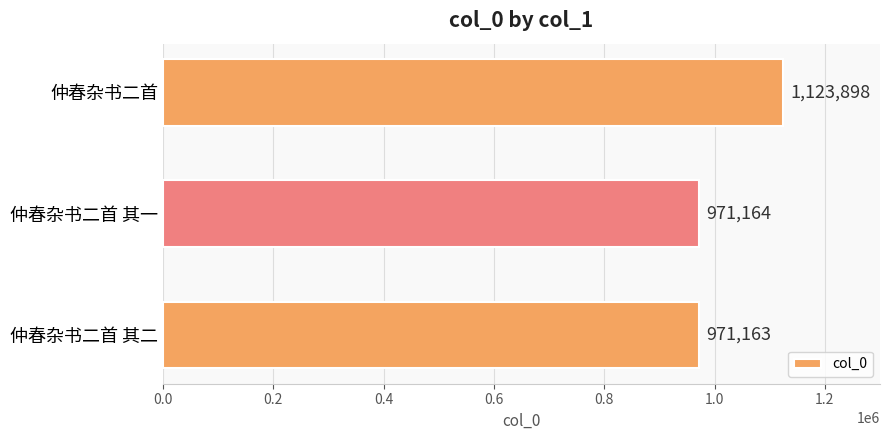

Does the chart contain any negative values?

No